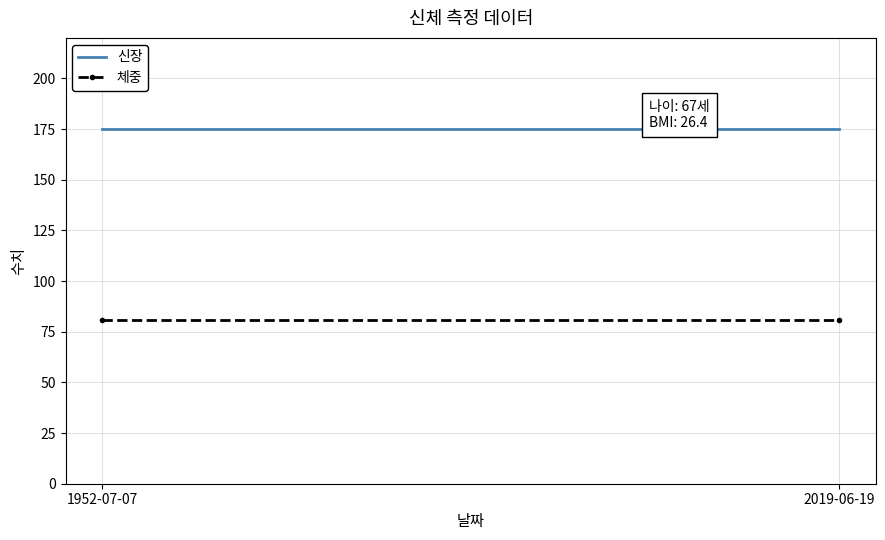

Rank the categories by 신장 value from lowest to highest.

1952-07-07, 2019-06-19